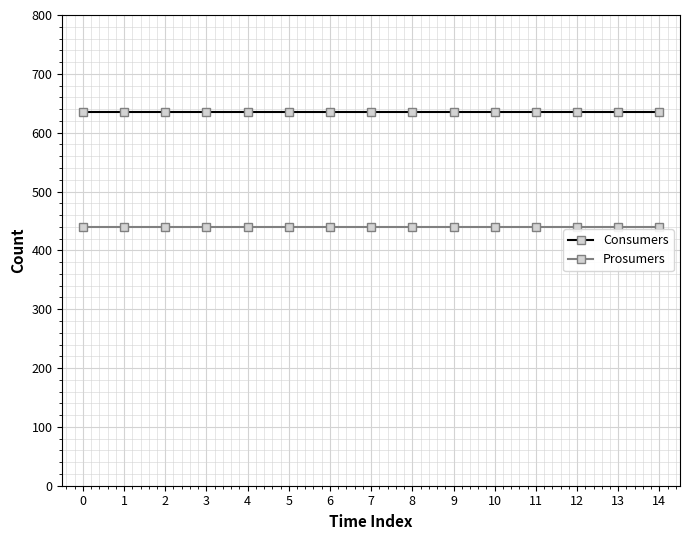

True or false: Consumers and Prosumers cross at least once.

False